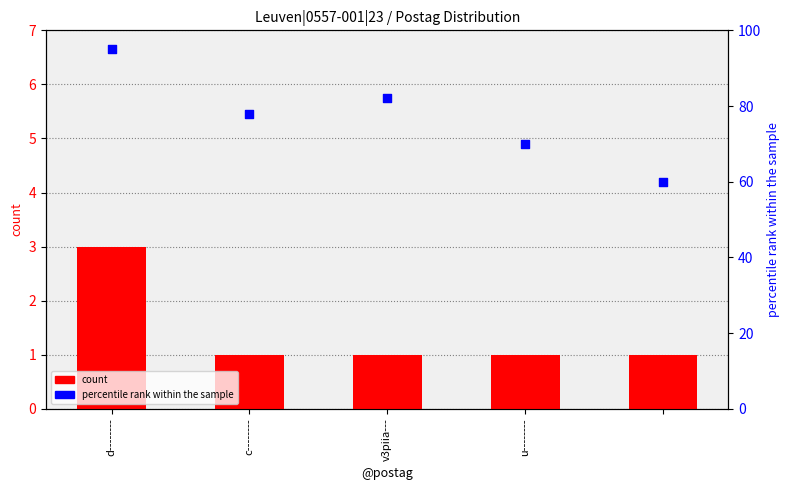

Which series reaches the minimum Y coordinate?

count